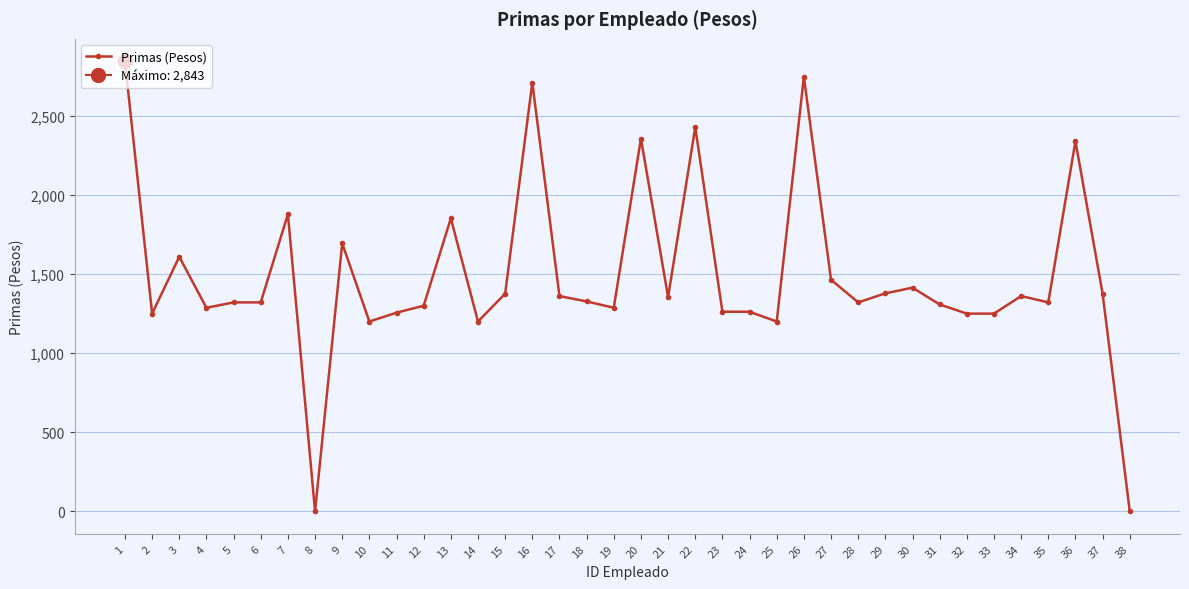

At which category does the data reach its first local peak?

3